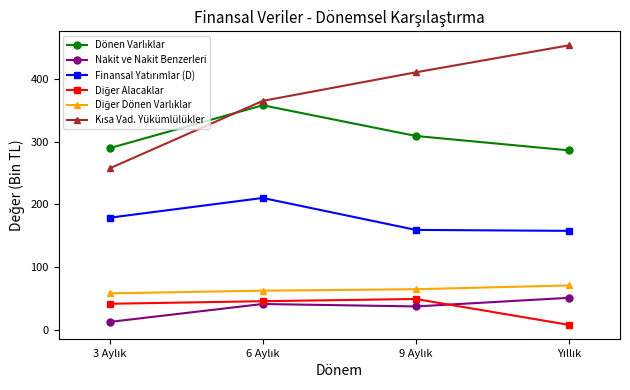

What is the highest value of the Nakit ve Nakit Benzerleri series?

50.6